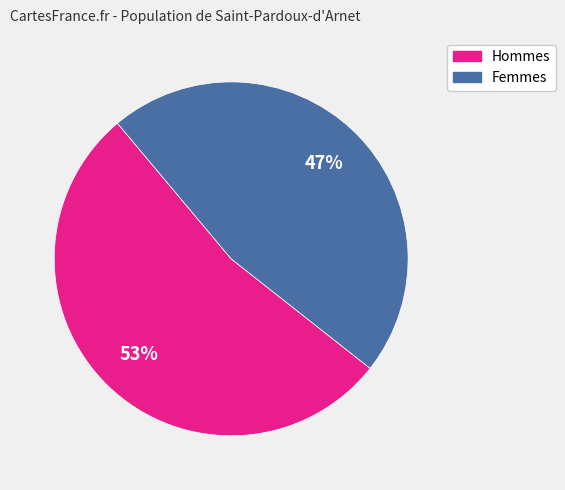

How many slices are in this pie chart?

2